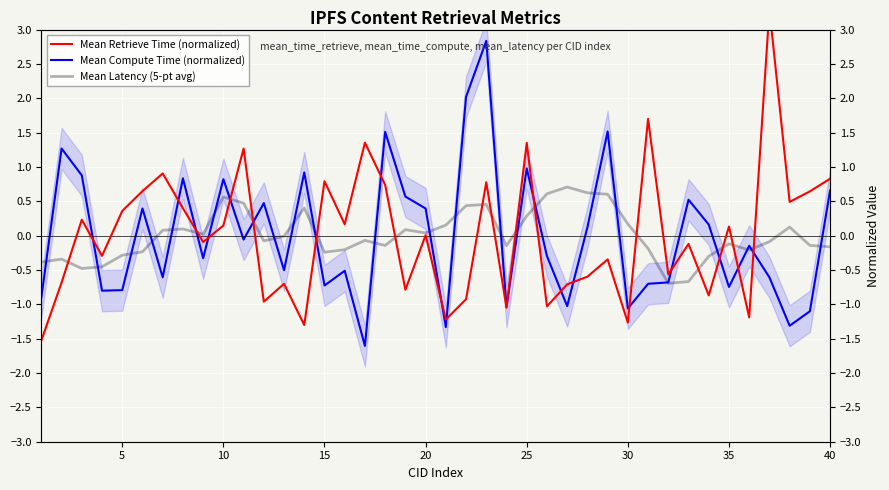

What is the lowest value of the Mean Retrieve Time (normalized) series?

-1.5